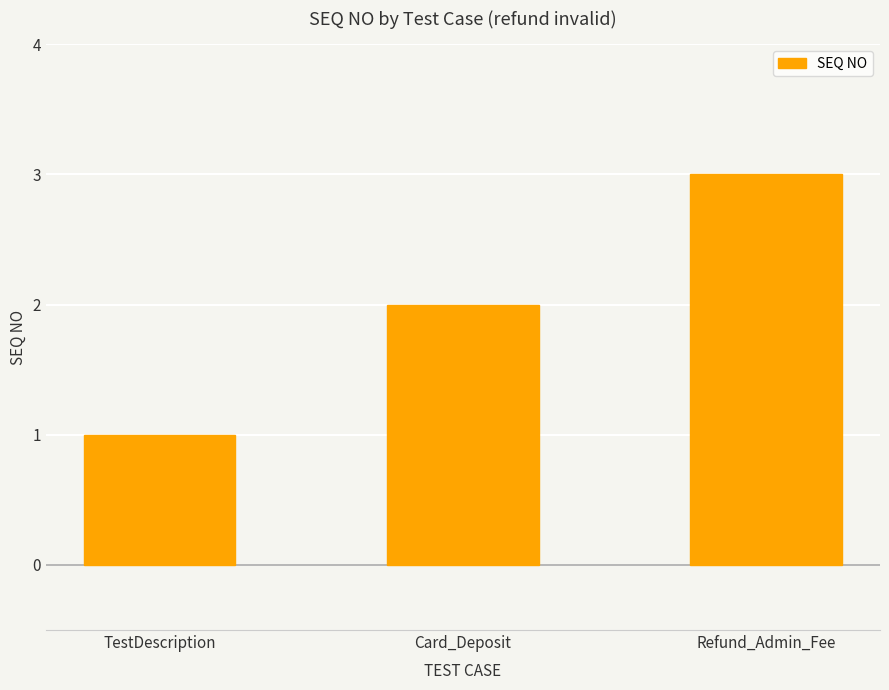

Read the value at Card_Deposit.

2